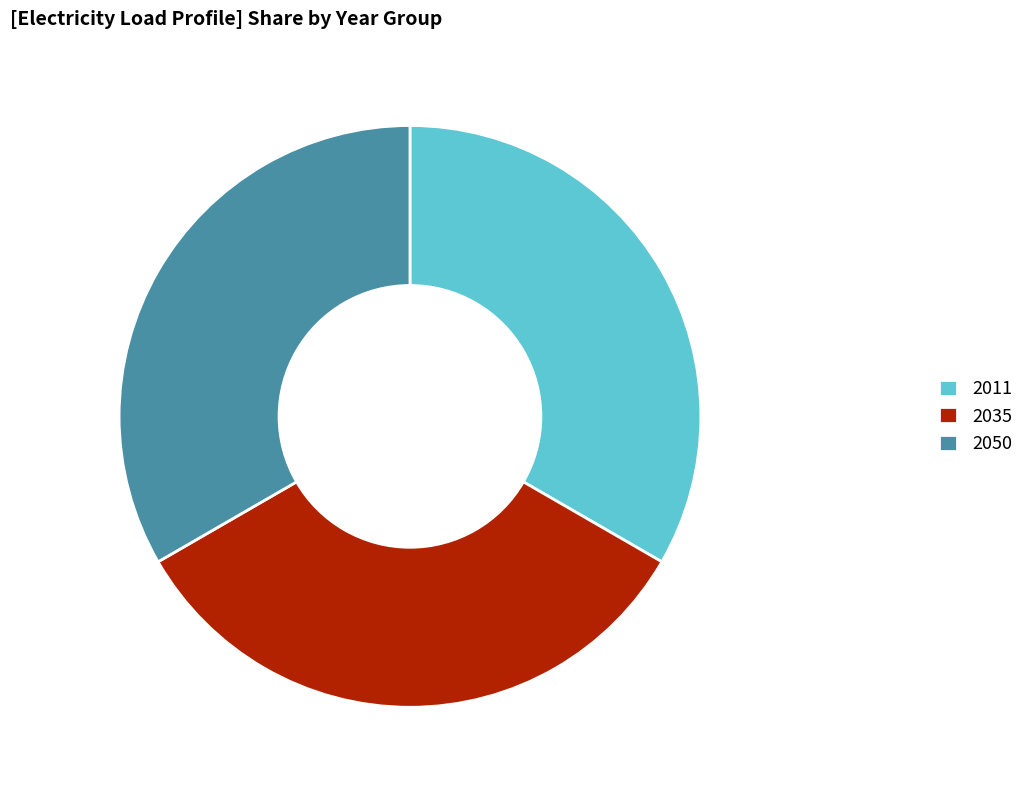

What is the ratio of the value at 2011 to the value at 2050?

1.0